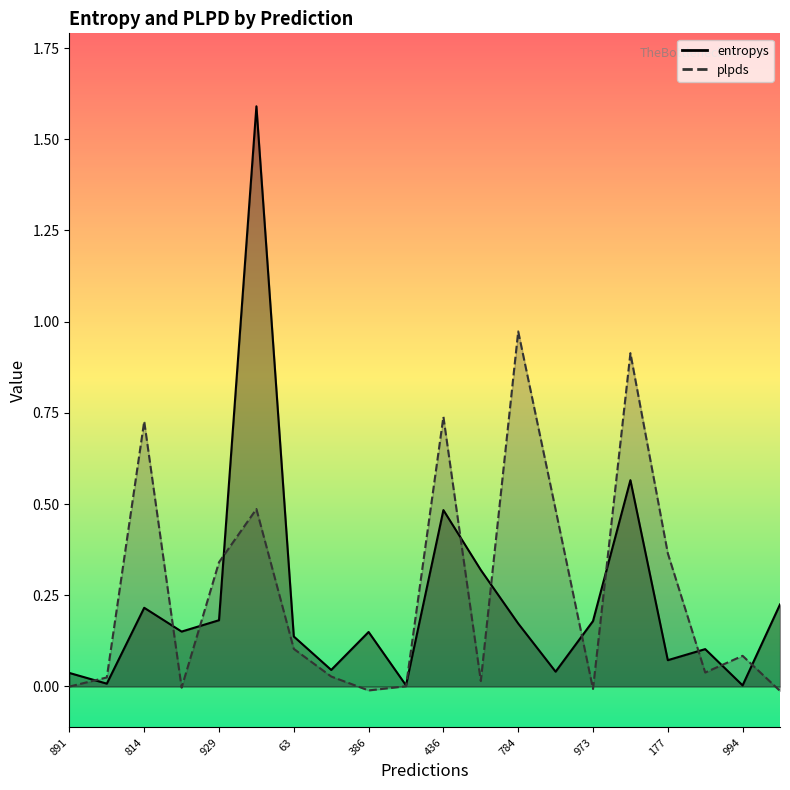

Reading right to left, list all the values displayed in this chart.

entropys: 0.2	0.0	0.1	0.1	0.6	0.2	0.0	0.2	0.3	0.5	0.0	0.1	0.0	0.1	1.6	0.2	0.2	0.2	0.0	0.0
plpds: -0.0	0.1	0.0	0.4	0.9	-0.0	0.5	1.0	0.0	0.7	0.0	-0.0	0.0	0.1	0.5	0.3	-0.0	0.7	0.0	-0.0